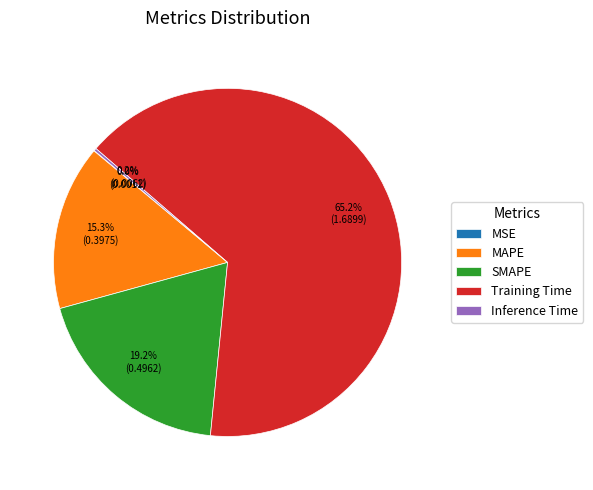

True or false: MAPE accounts for 15% of the total.

True